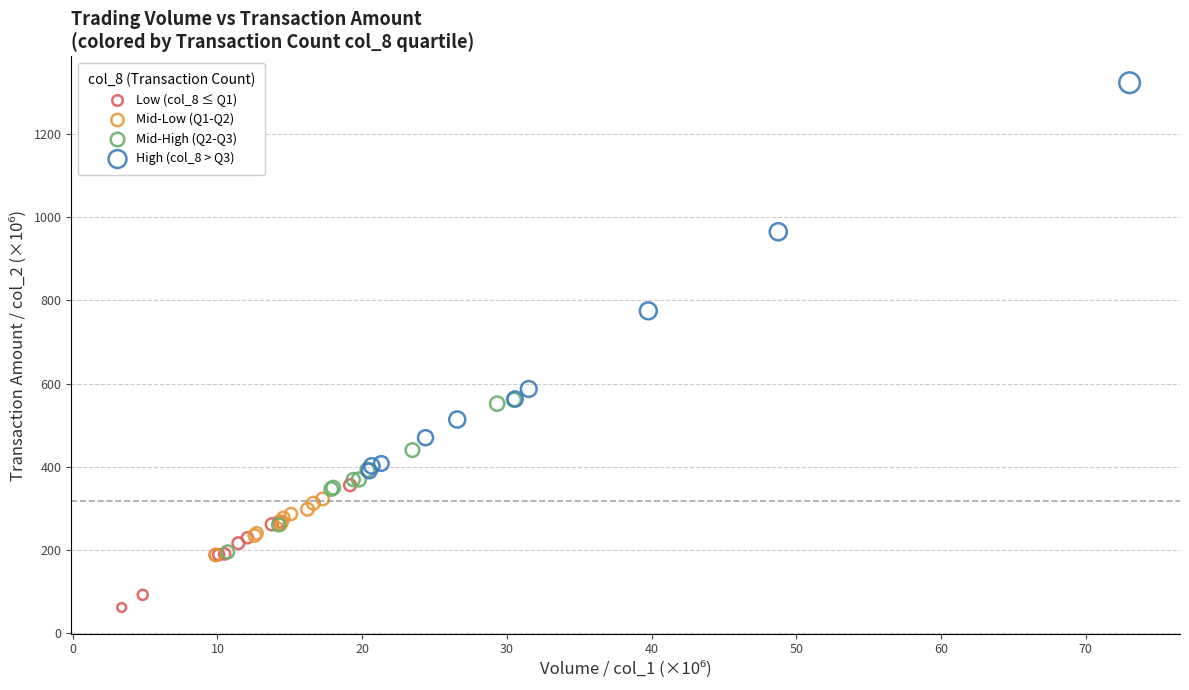

Which series contains the lowest Y value?

Low (col_8 ≤ Q1)